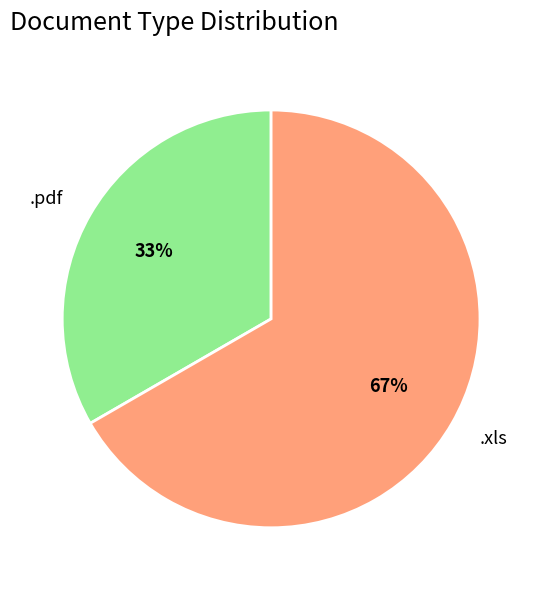

Combined, do .pdf and .xls account for over 50%?

Yes